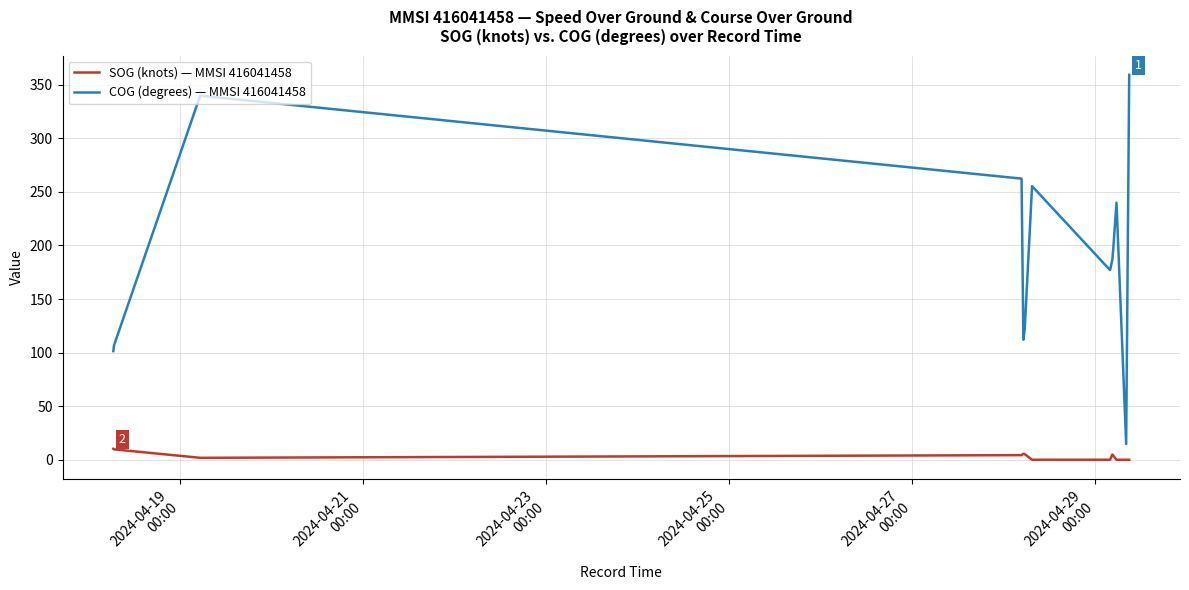

How many lines are shown in the chart?

2